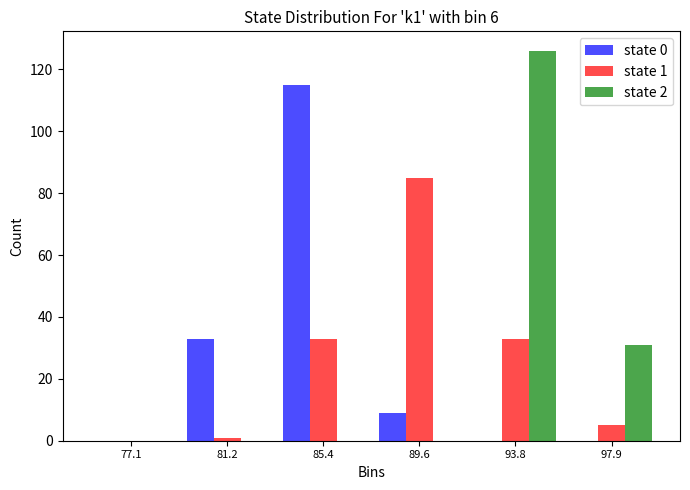

In the state 0 series, which range on the x-axis has the tallest bar?

83.5 to 87.5